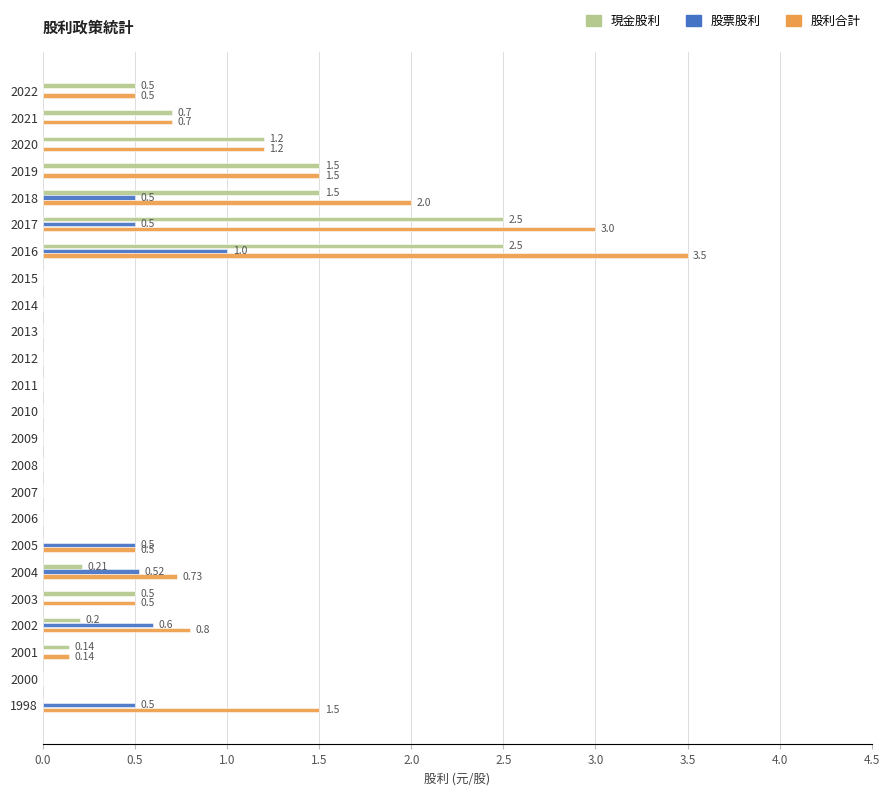

What is the sum of all 股票股利 values?

4.1